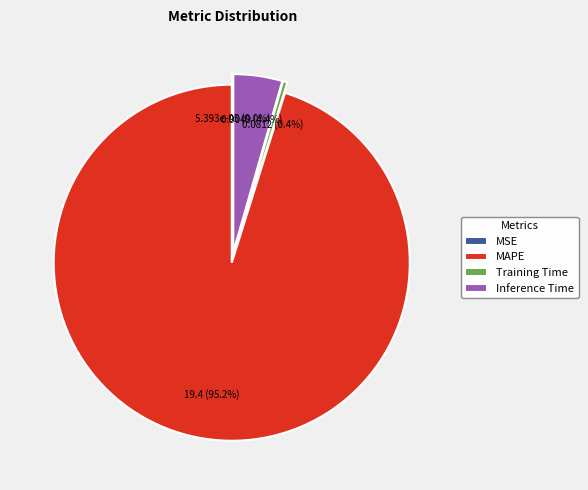

To the nearest percent, what is the average slice percentage?

25%